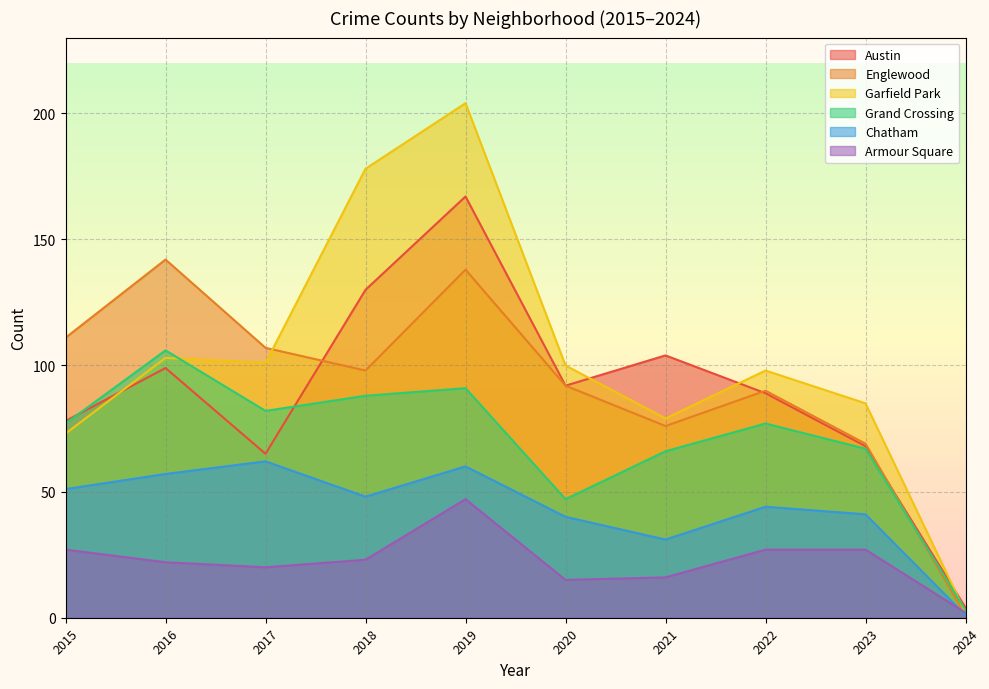

How many times do Chatham and Armour Square cross each other?

1